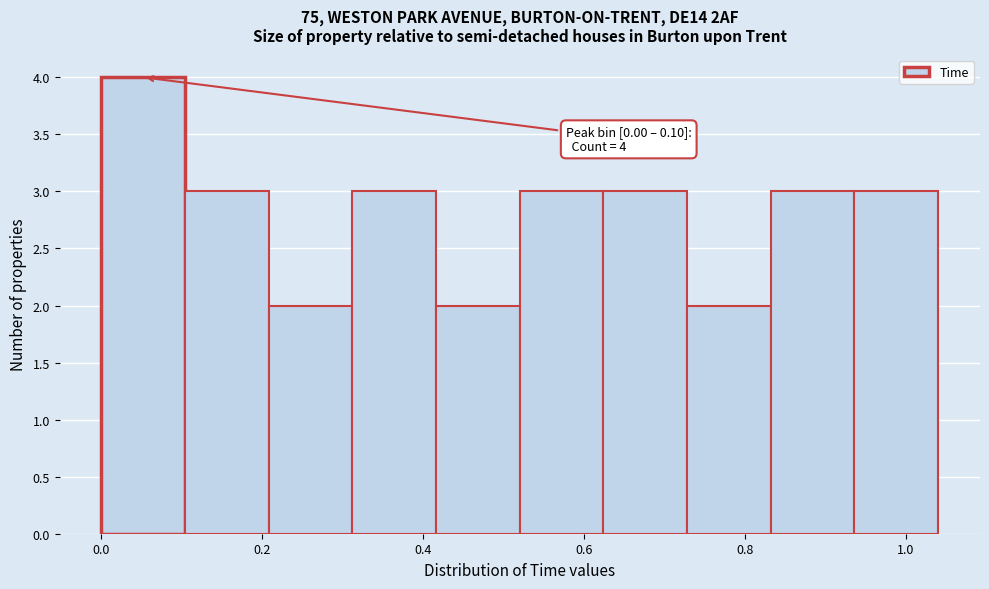

Over which range of the x-axis is the bar tallest?

0.000 to 0.104